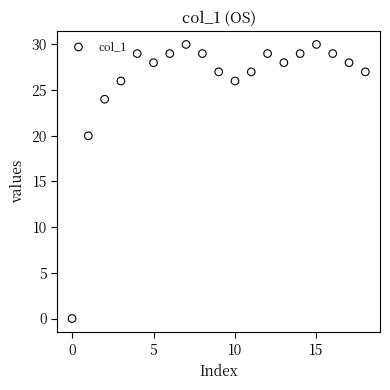

What Y value in the scatter plot is closest to 15?

20